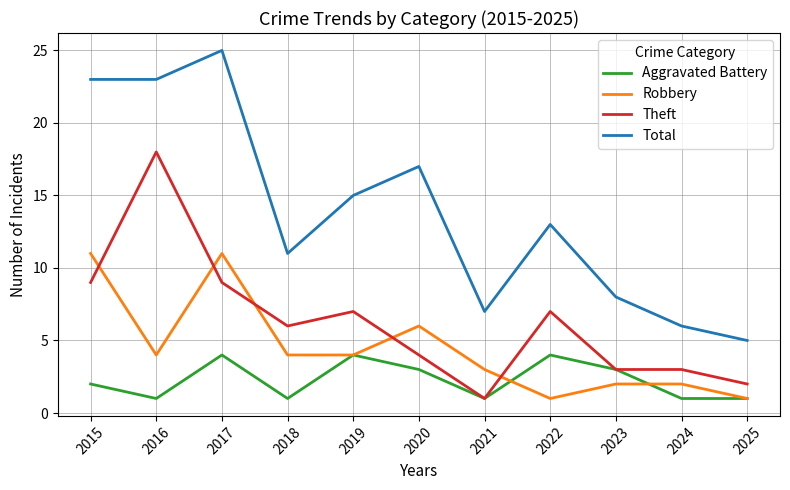

Between 2018 and 2025, which series saw the biggest shift?

Total